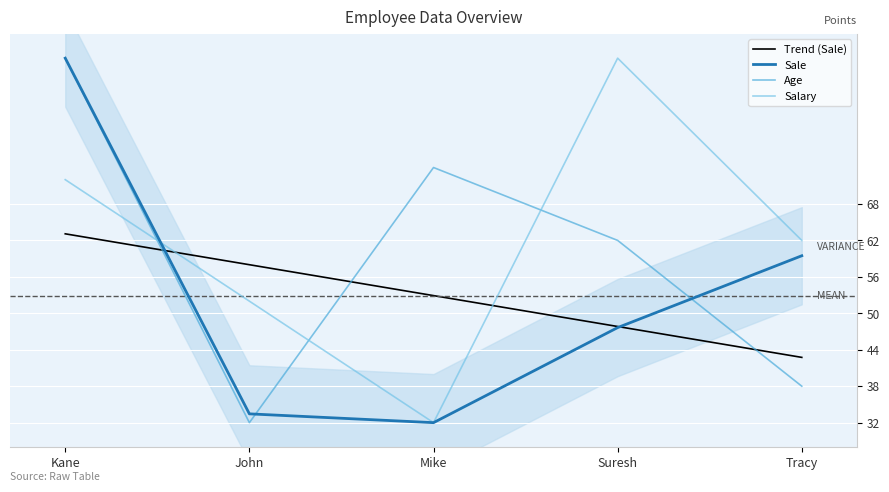

True or false: Age and Salary intersect in this chart.

True